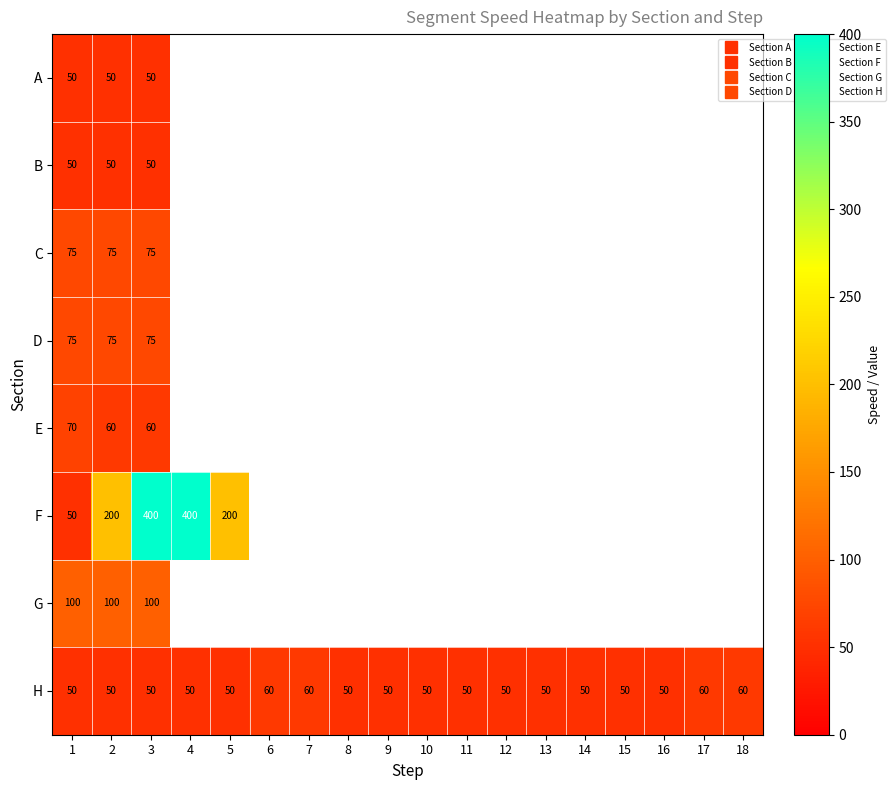

True or false: H has a value of 88.5 at 1.

False